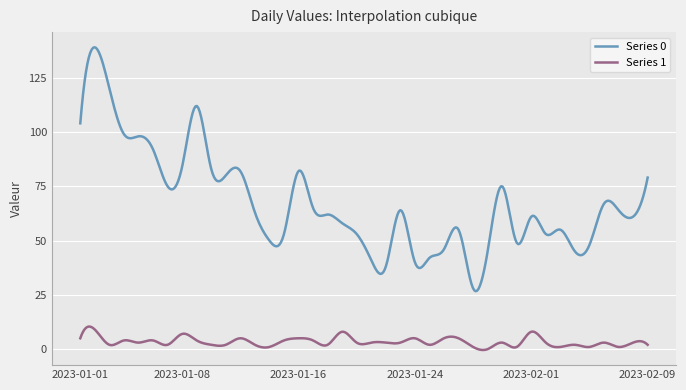

List the series in order of their peak value, highest first.

Series 0, Series 1